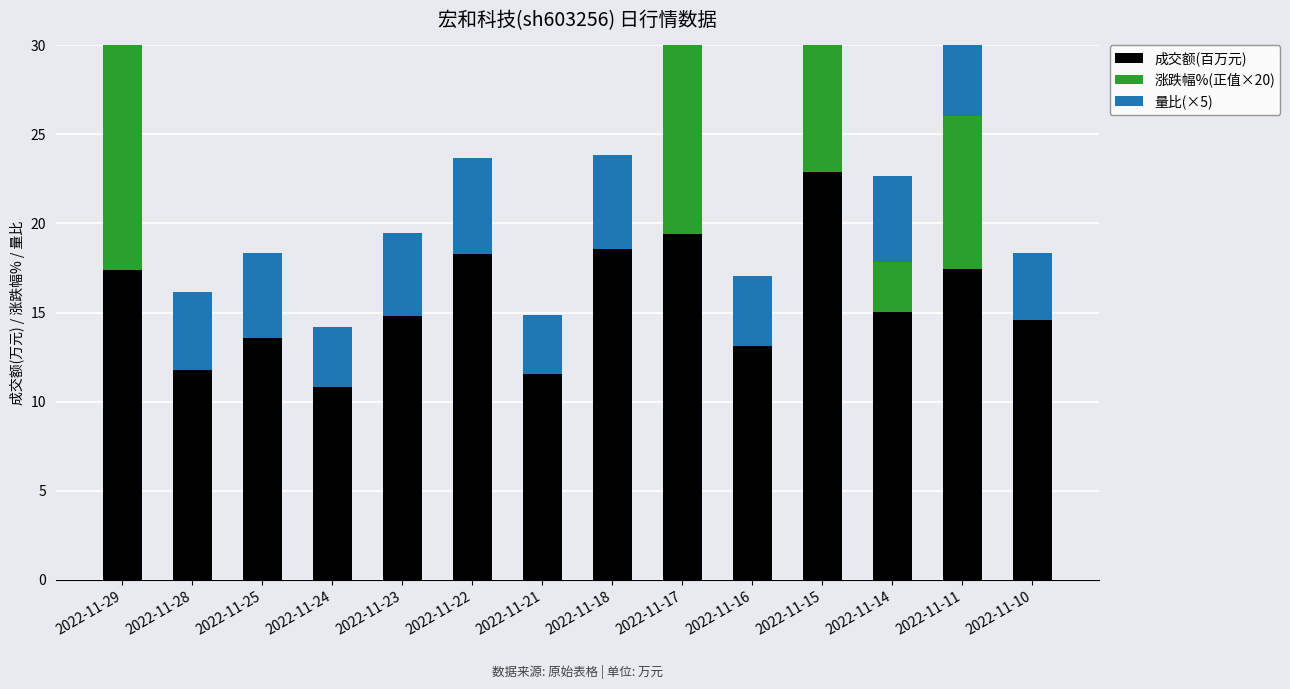

At 2022-11-17, list the series in order from smallest to largest.

量比(×5), 成交额(百万元), 涨跌幅%(正值×20)